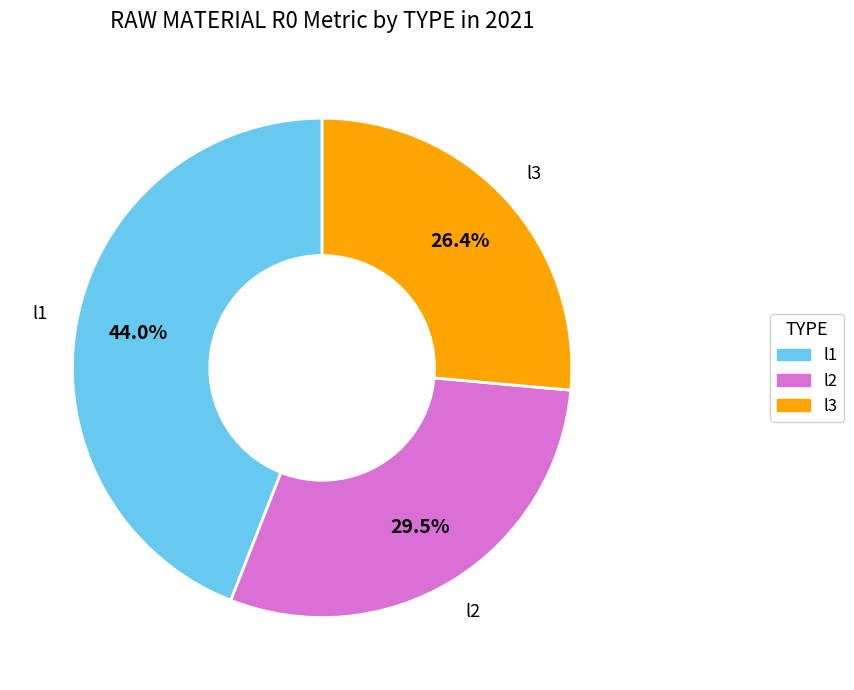

Approximately how many times larger is the value at l1 compared to l3?

1.7